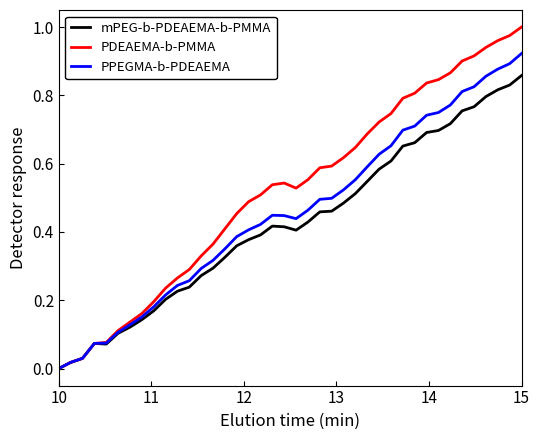

Which series has the largest total across all categories?

PDEAEMA-b-PMMA